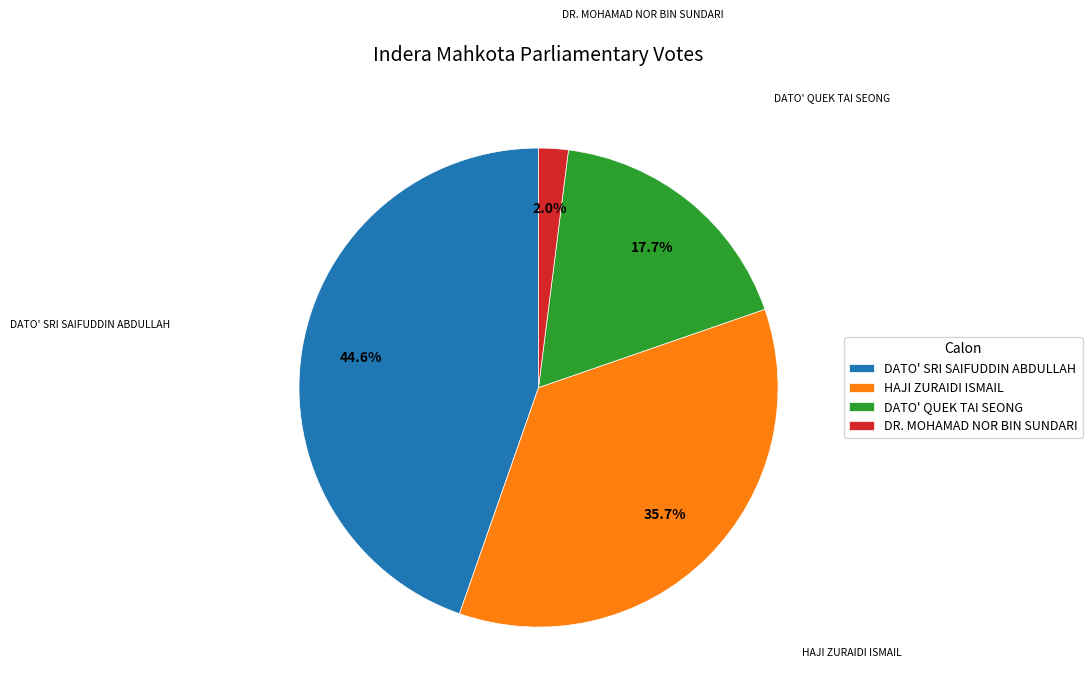

Is HAJI ZURAIDI ISMAIL the majority of the pie?

No